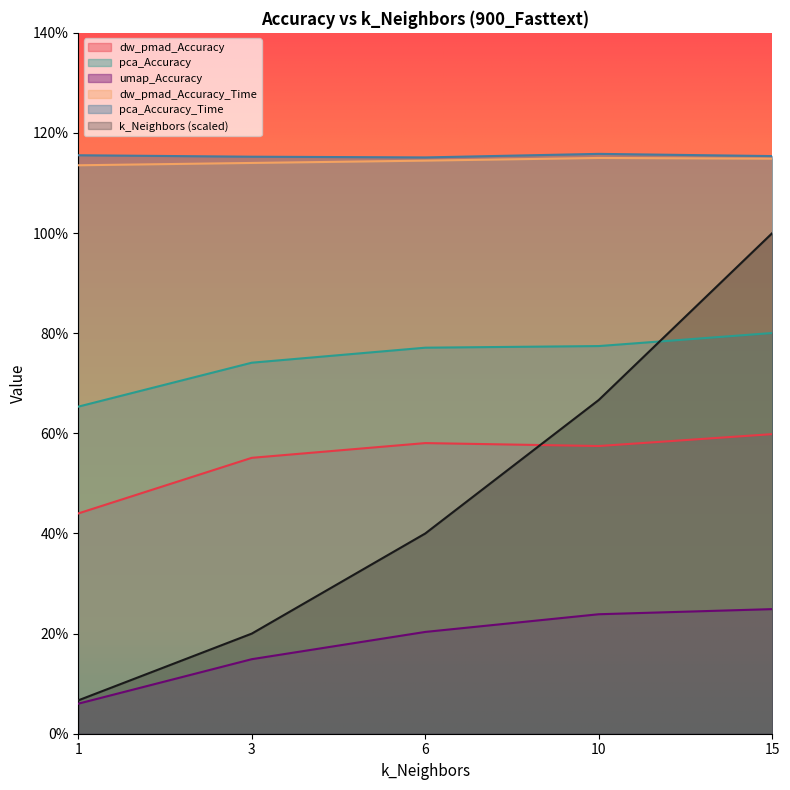

What are all the series names shown in the legend?

dw_pmad_Accuracy, pca_Accuracy, umap_Accuracy, dw_pmad_Accuracy_Time, pca_Accuracy_Time, k_Neighbors (scaled)